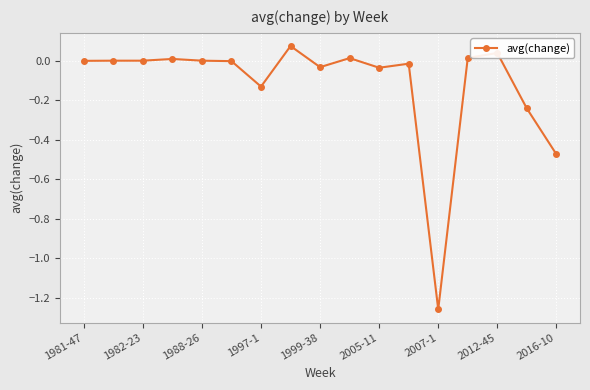

True or false: there are more than 0 points higher than both neighbors.

True